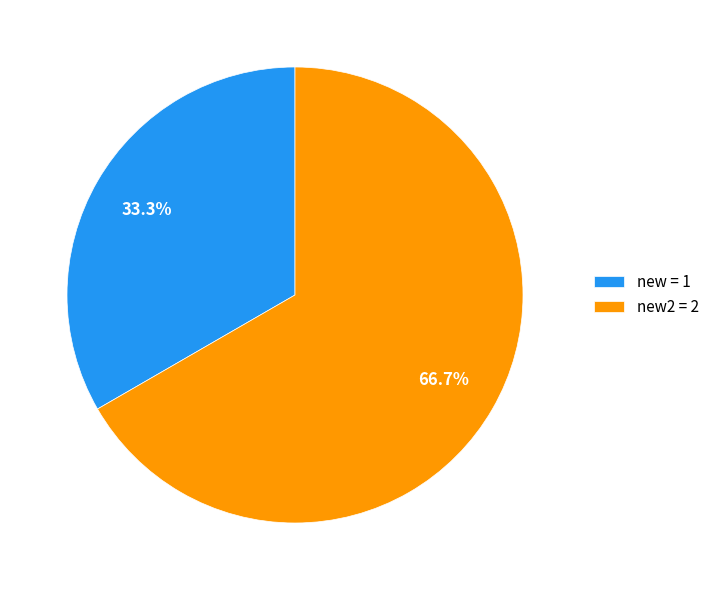

What percentage is NOT represented by new = 1?

66.7%